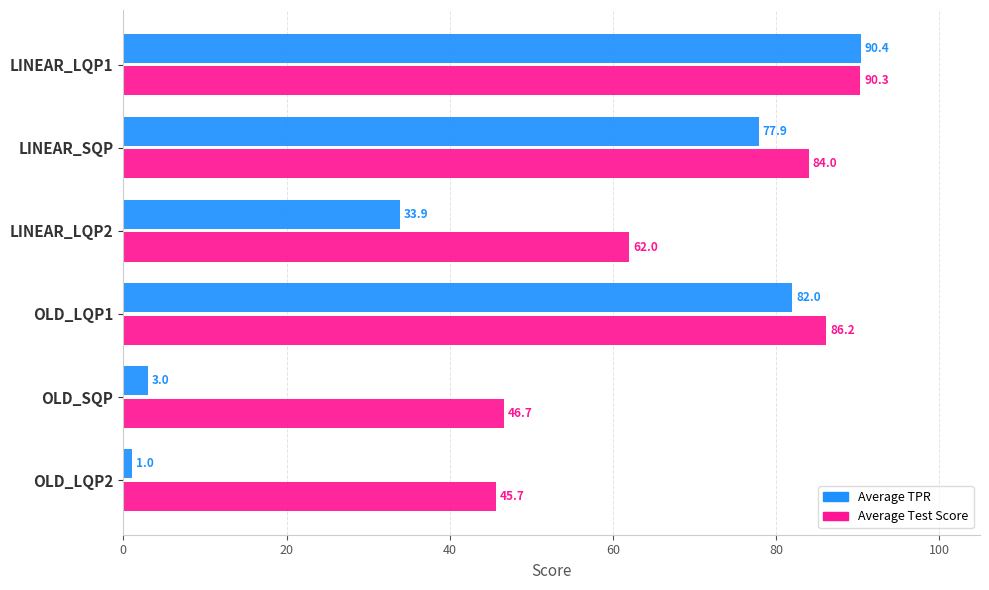

Which series changed the most between LINEAR_LQP2 and OLD_LQP1?

Average TPR